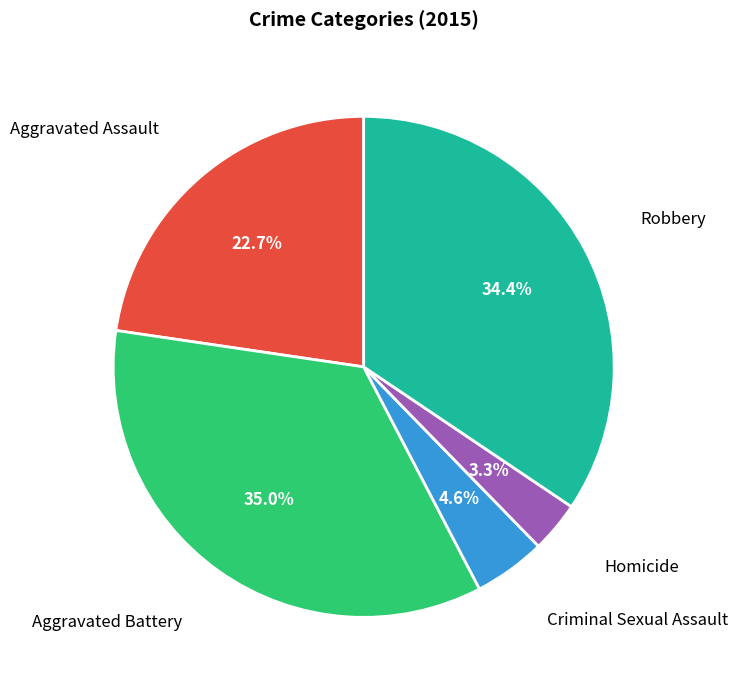

Is there any slice that represents more than half of the pie?

No